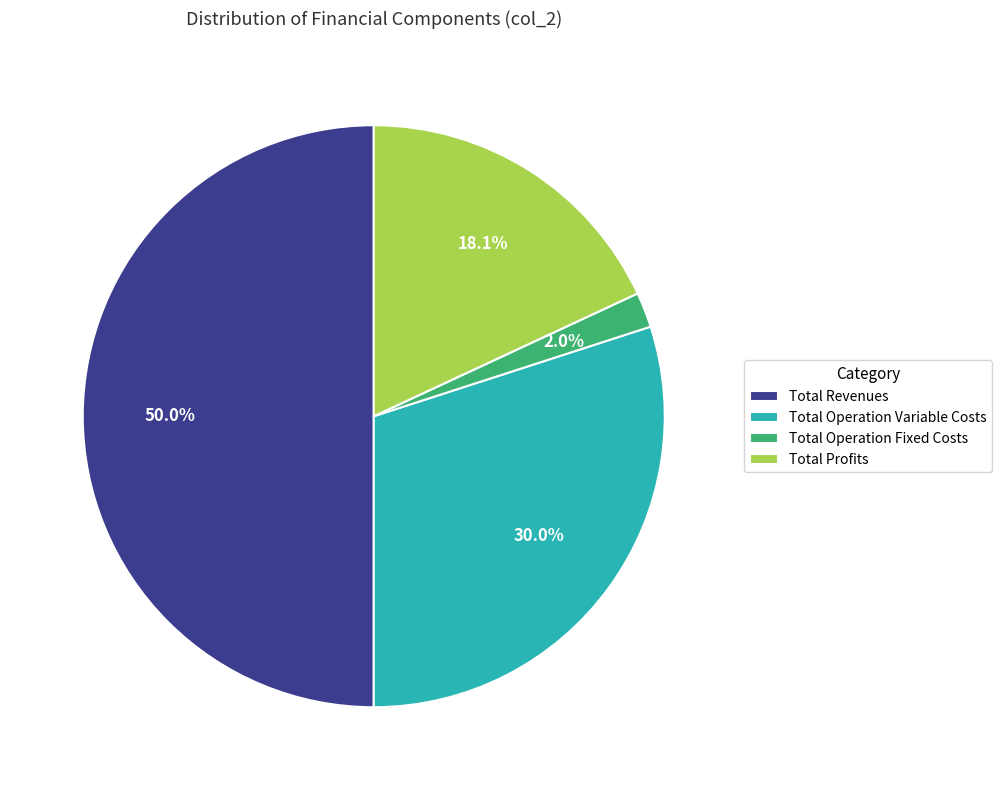

Rank the categories by value from lowest to highest.

Total Operation Fixed Costs, Total Profits, Total Operation Variable Costs, Total Revenues